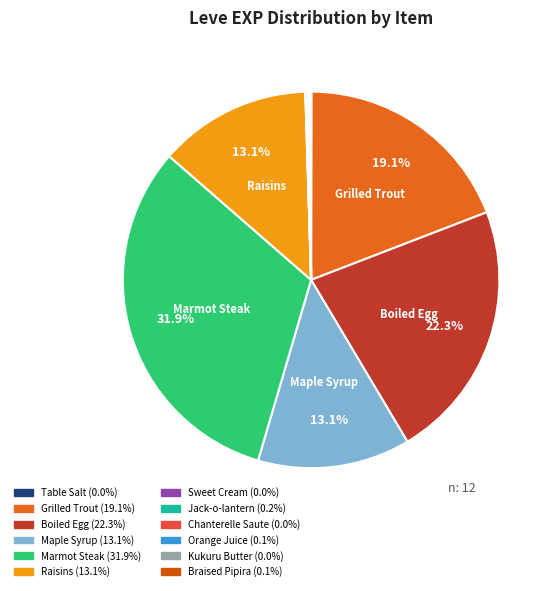

Rank the categories by value from lowest to highest.

Table Salt, Sweet Cream, Chanterelle Saute, Kukuru Butter, Orange Juice, Braised Pipira, Jack-o-lantern, Maple Syrup, Raisins, Grilled Trout, Boiled Egg, Marmot Steak